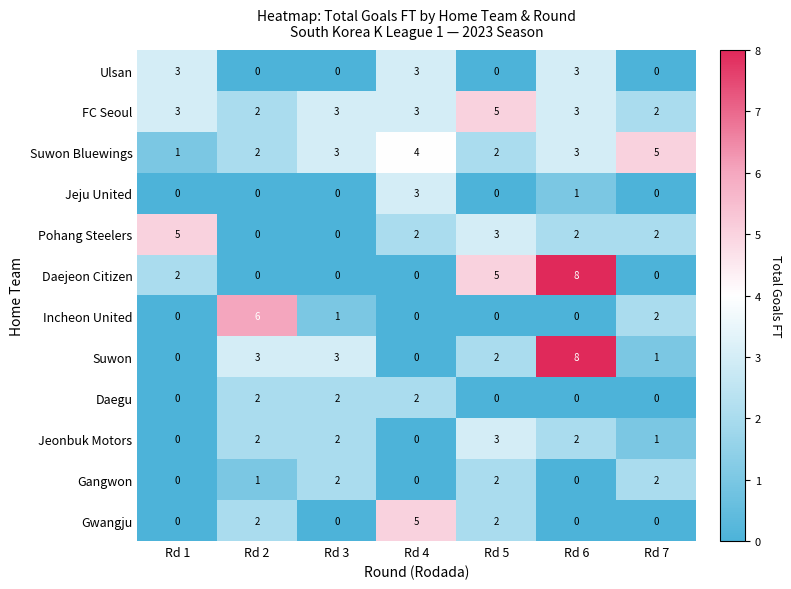

How many data points does each series have?

7